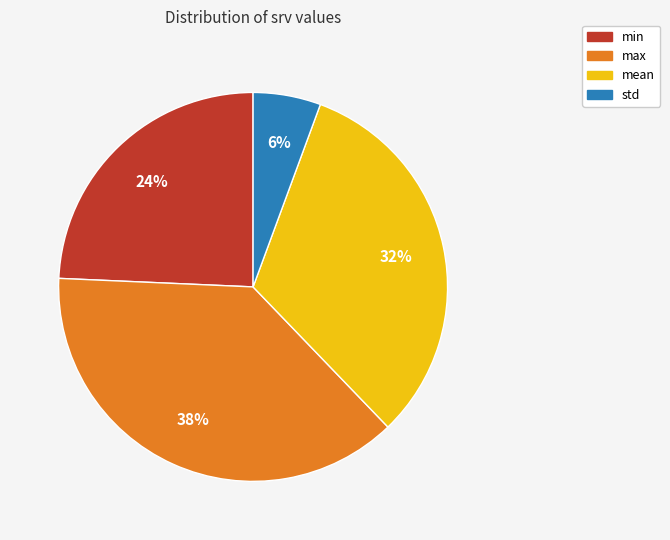

How many segments does this pie chart have?

4